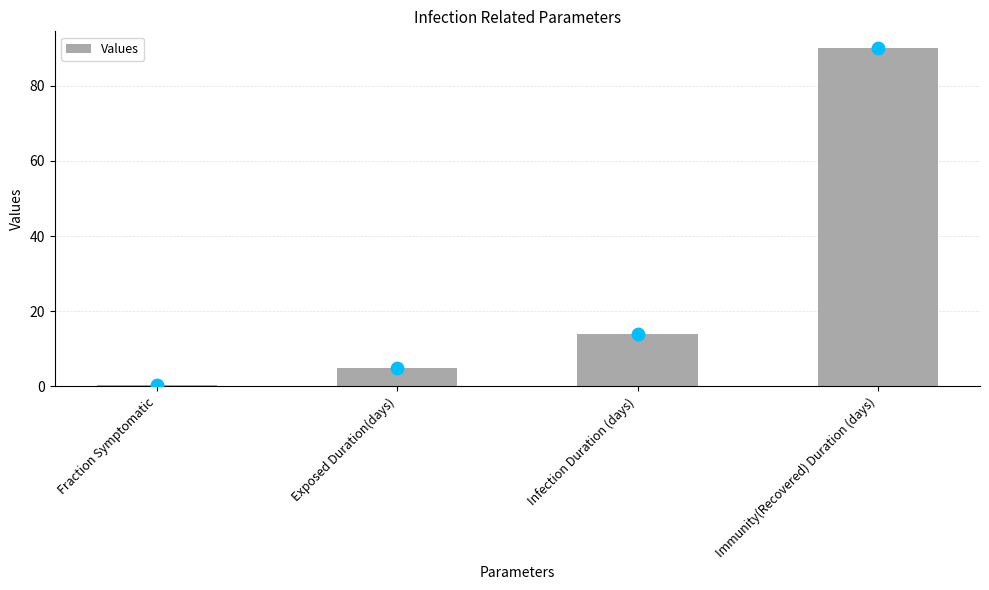

What is the change in value from Fraction Symptomatic to Exposed Duration(days)?

+4.5